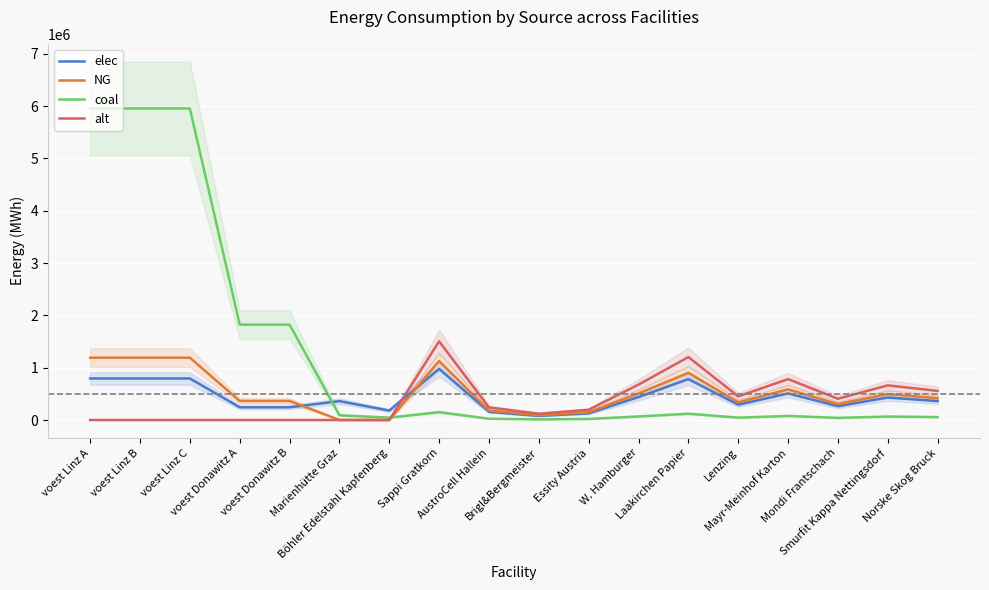

What position from the left is Norske Skog Bruck?

18